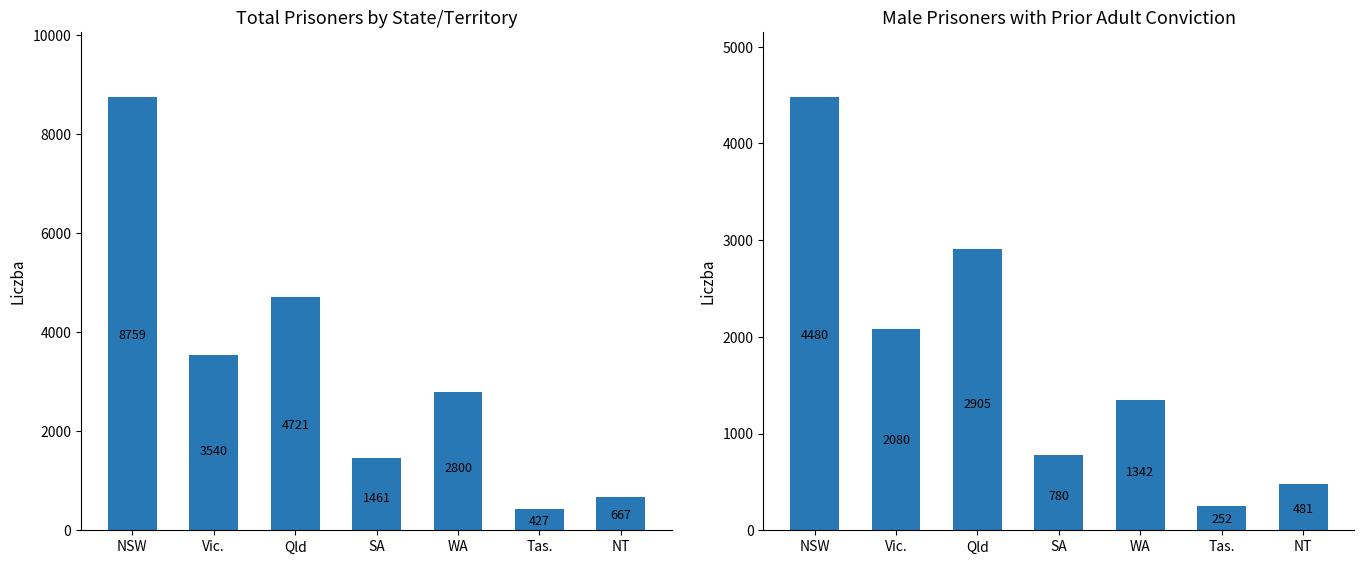

What is the sum of the Males Yes (Prior) values at Tas. and Vic.?

2332